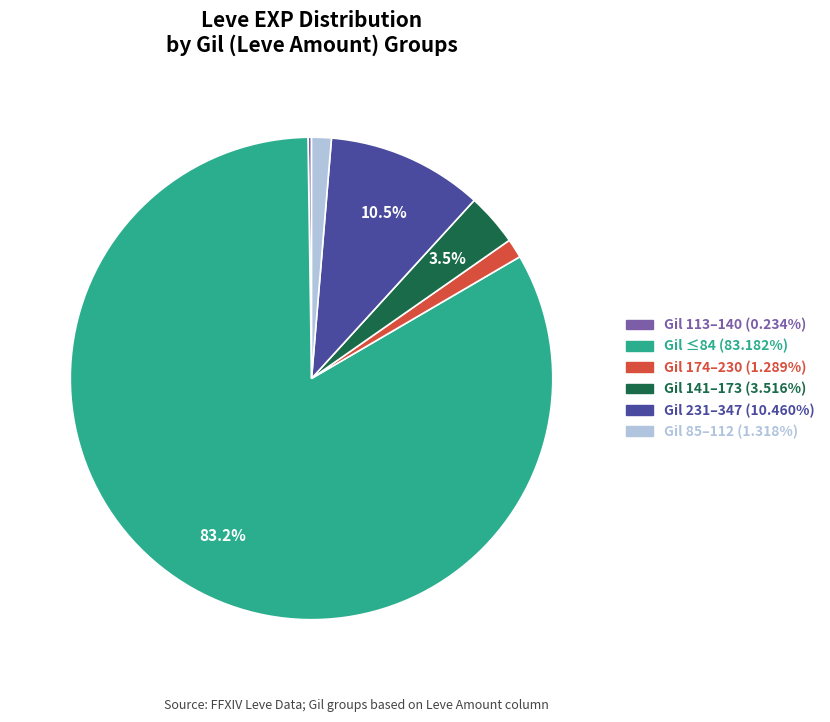

Is there any slice that represents more than half of the pie?

Yes